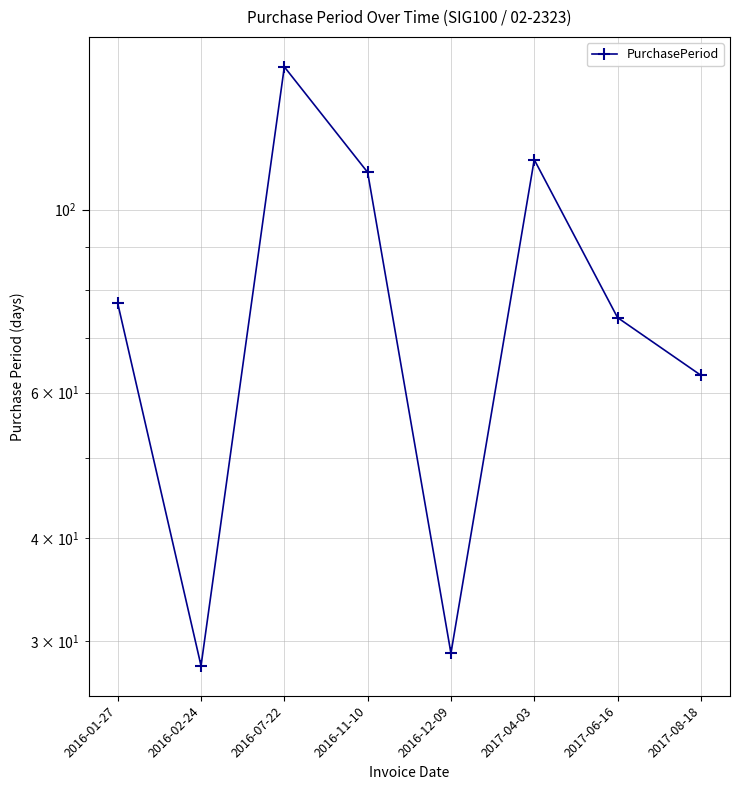

What is the ratio of the value at 2016-07-22 to the value at 2017-08-18?

2.4